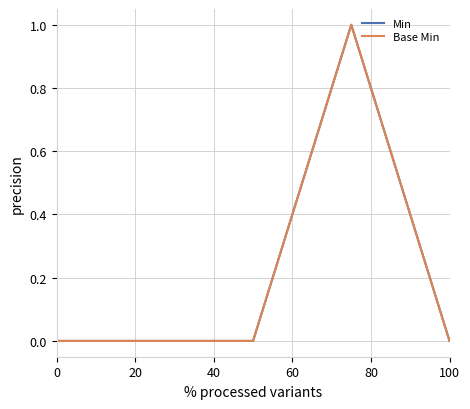

What is the maximum value shown in the chart?

1